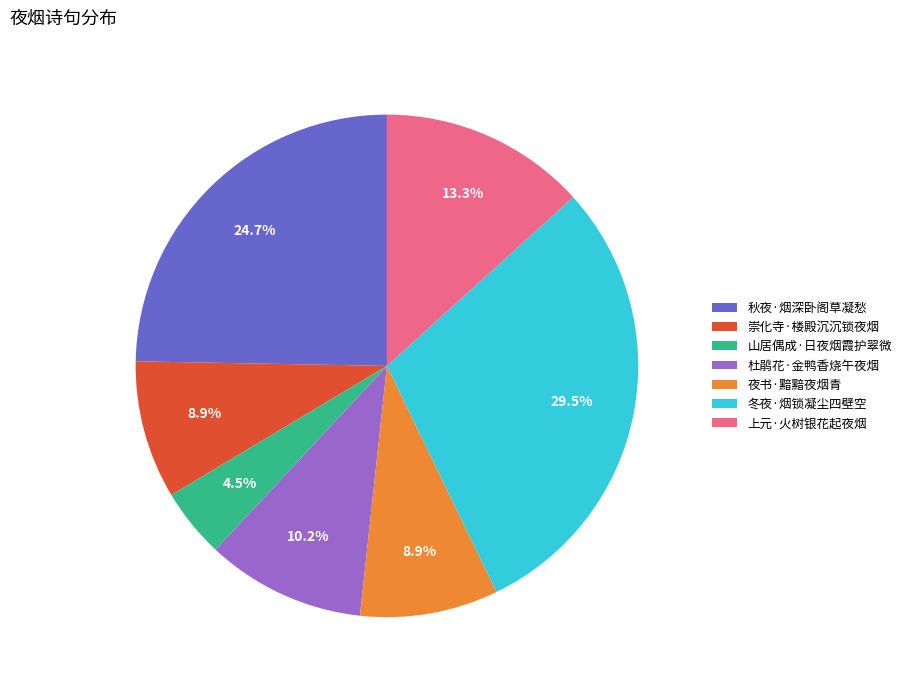

What percentage is NOT represented by 秋夜·烟深卧阁草凝愁?

75.3%